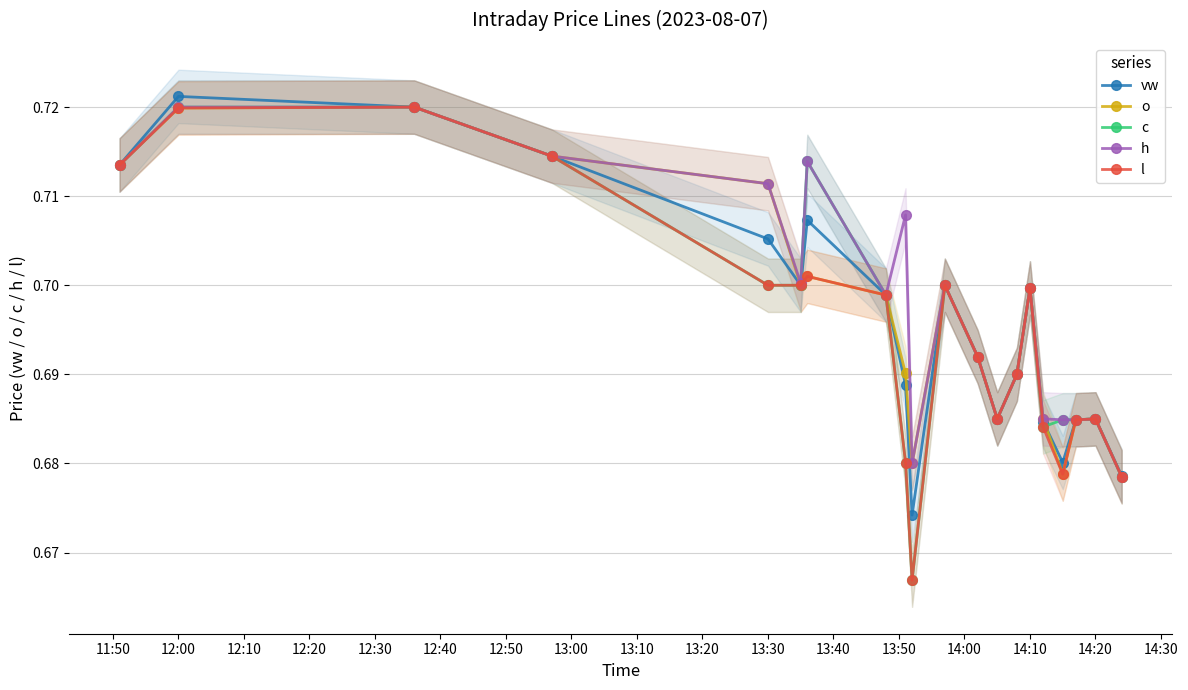

In vw, how many points are lower than both neighbors (excluding endpoints)?

4